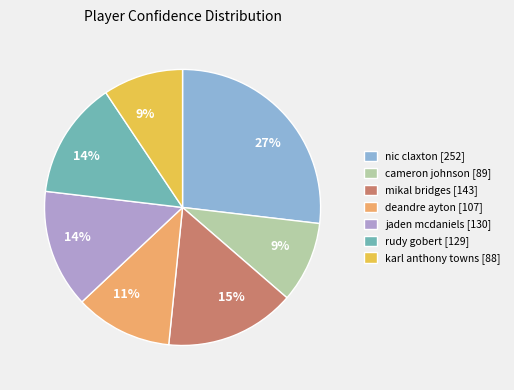

Is there a majority slice in this chart?

No